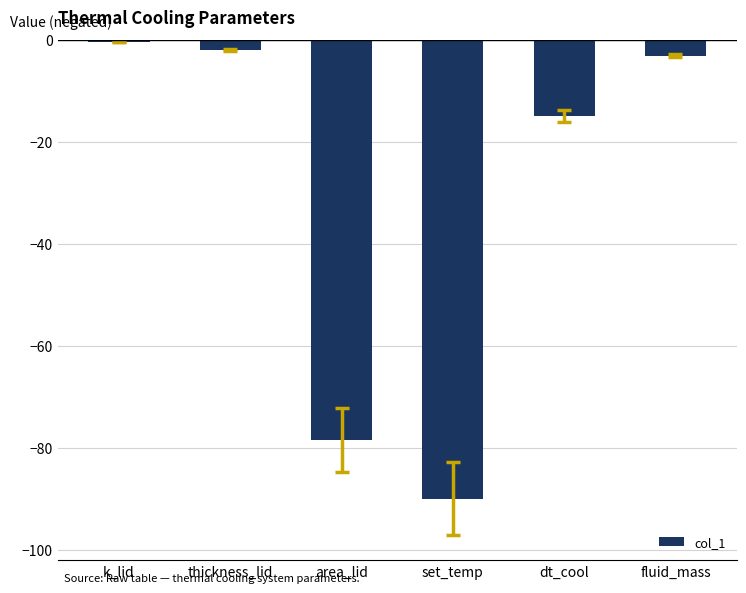

What is the average value?

-31.5